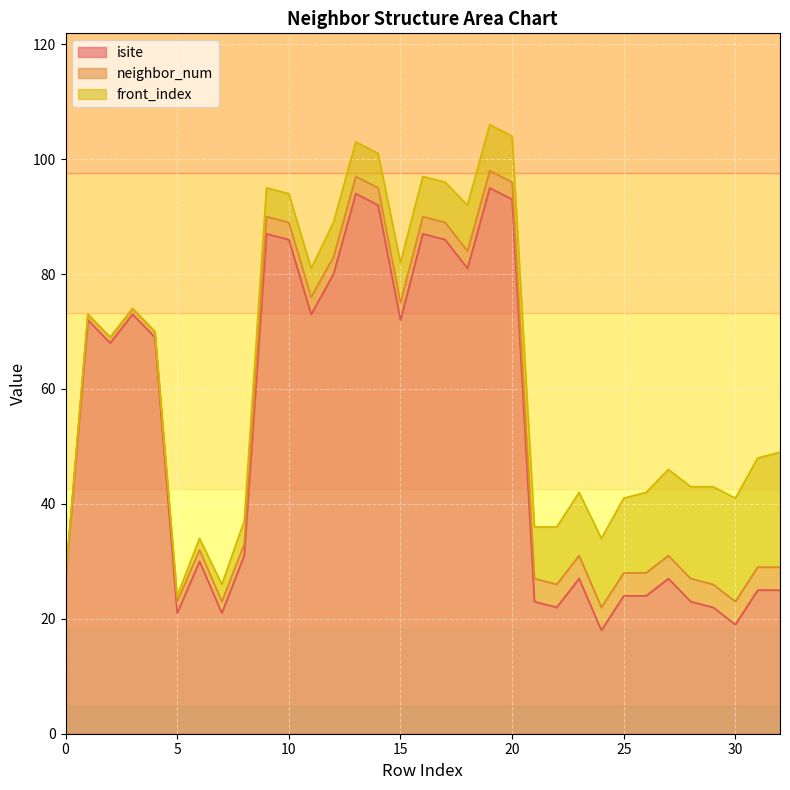

What is the difference between the maximum and minimum values in the isite series?

77